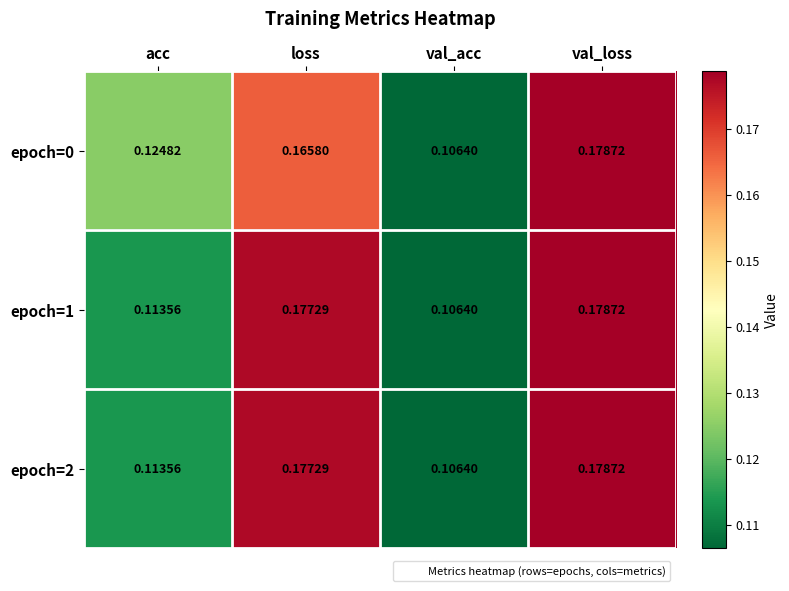

Where is epoch=2 nearest to the value 0?

val_acc